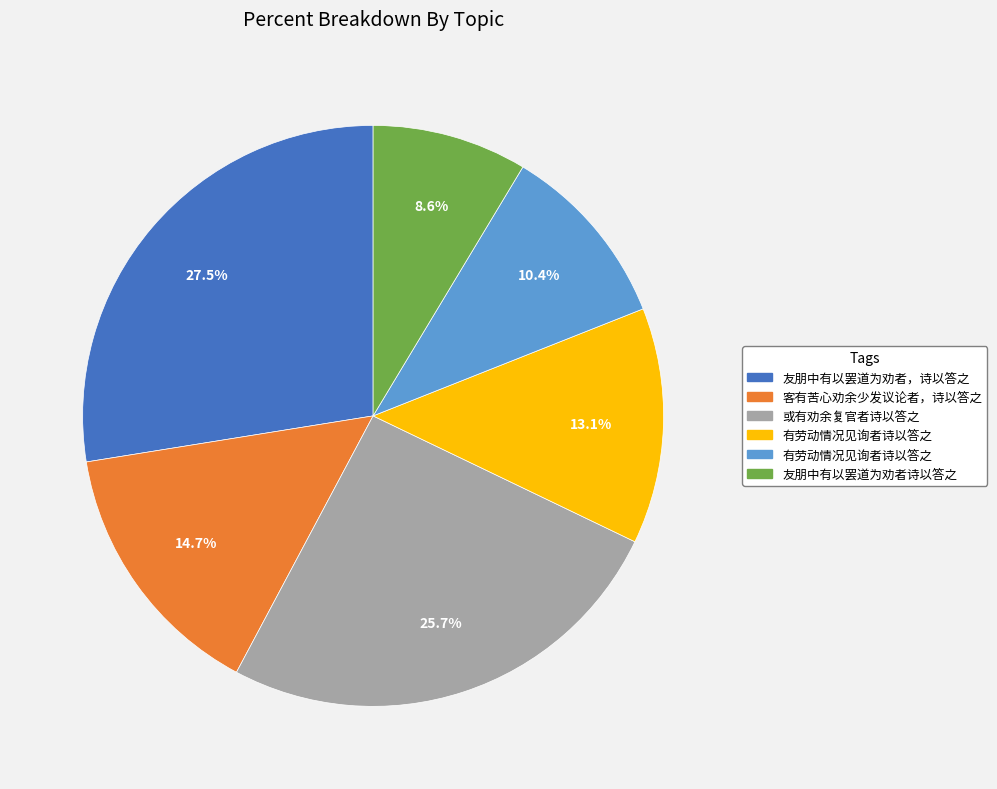

Is there a majority slice in this chart?

No